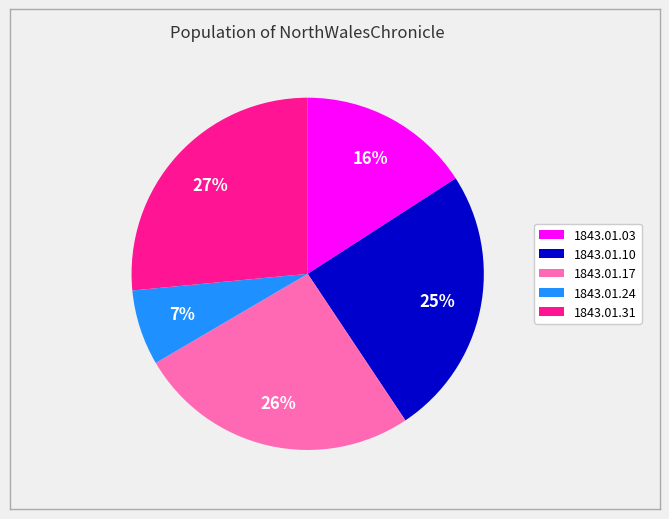

How many segments does this pie chart have?

5